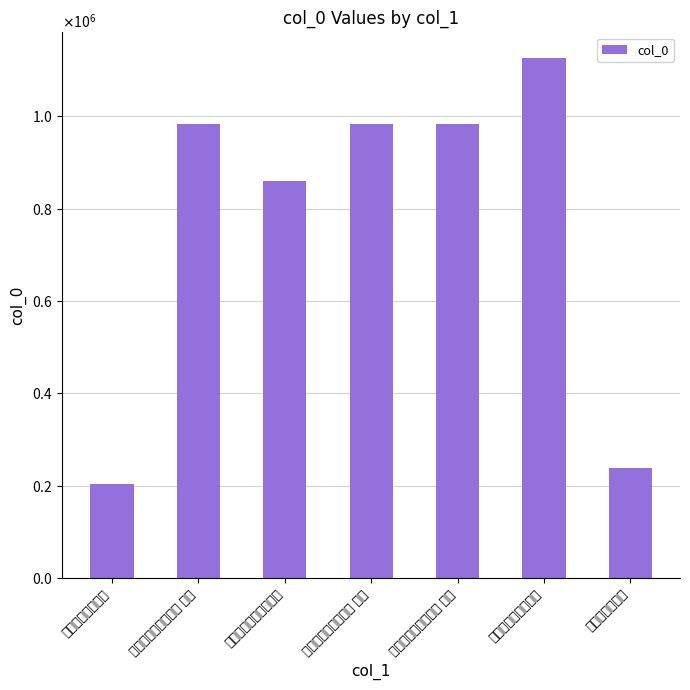

Reading left to right, transcribe all the data shown in this chart.

203826	984264	860148	984262	984263	1125611	238475